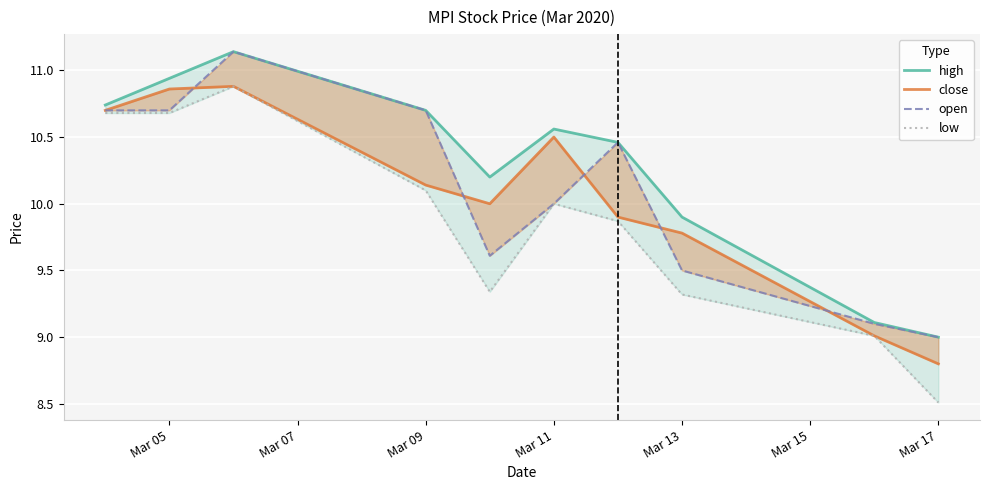

Which has a higher value, Mar 09 or Mar 15?

Mar 09